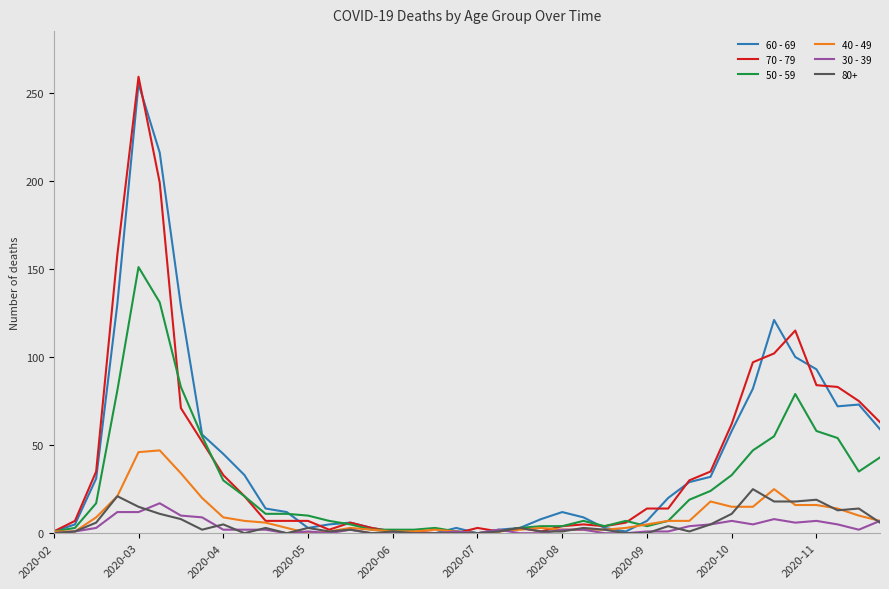

What is the greatest value displayed?

259